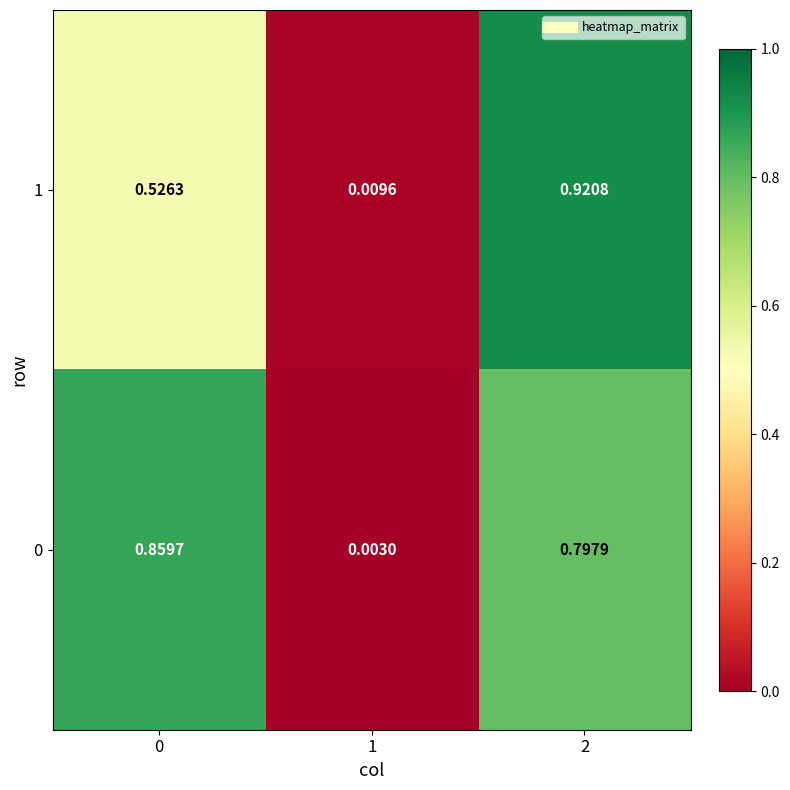

Is the value of 1 at 0 greater than the value of 0 at 2?

No